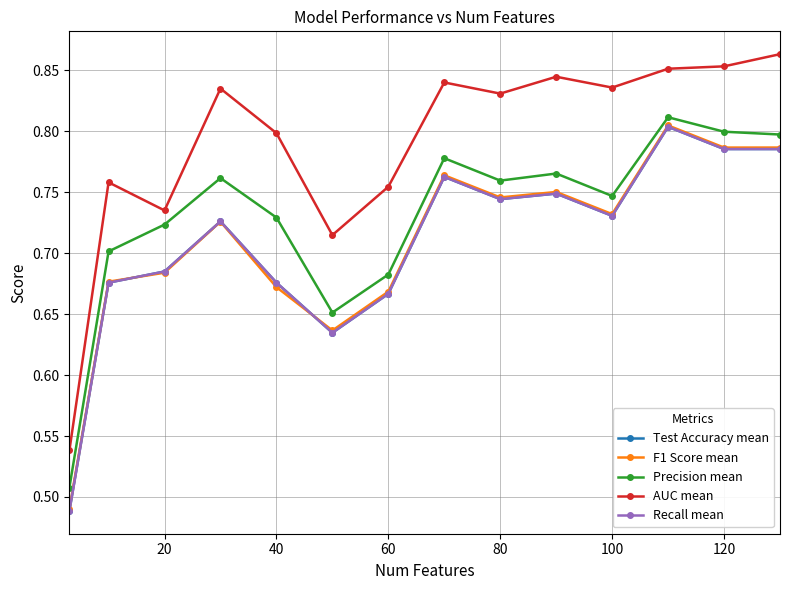

Is this an area chart (filled region under the line)?

No